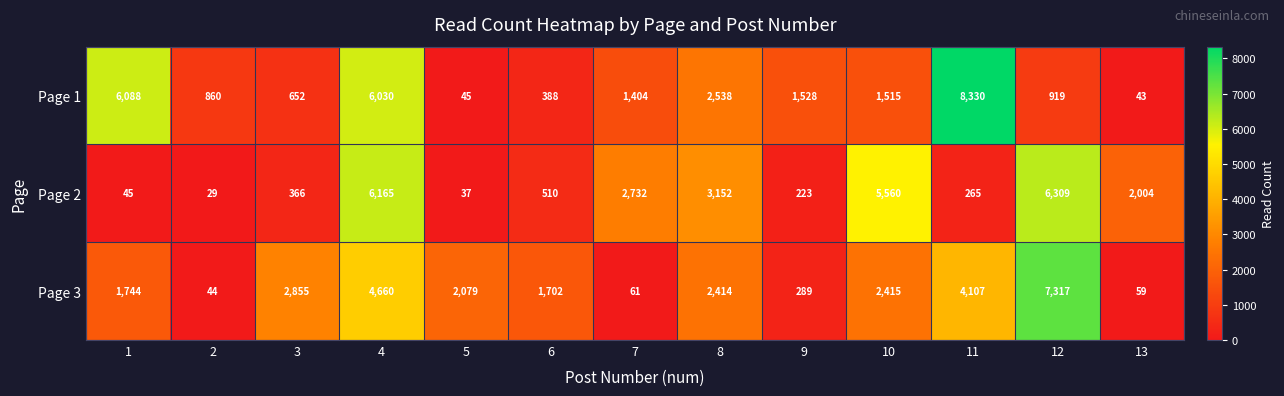

What is the minimum value shown in the chart?

29